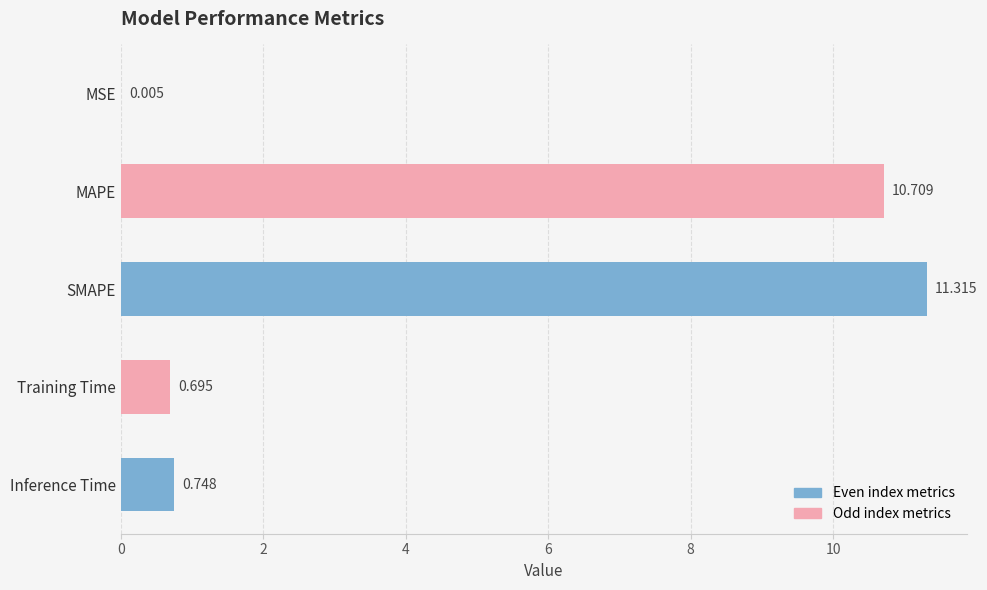

Which has a higher value, Training Time or MSE?

Training Time